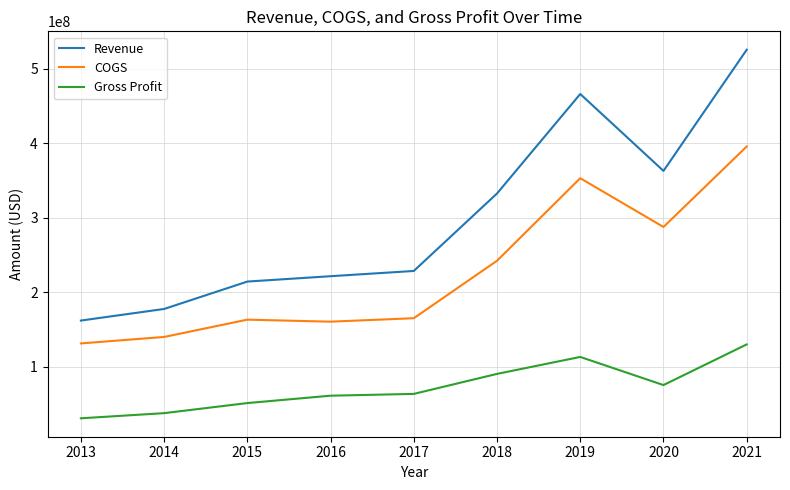

List the series in order of their peak value, lowest first.

Gross Profit, COGS, Revenue